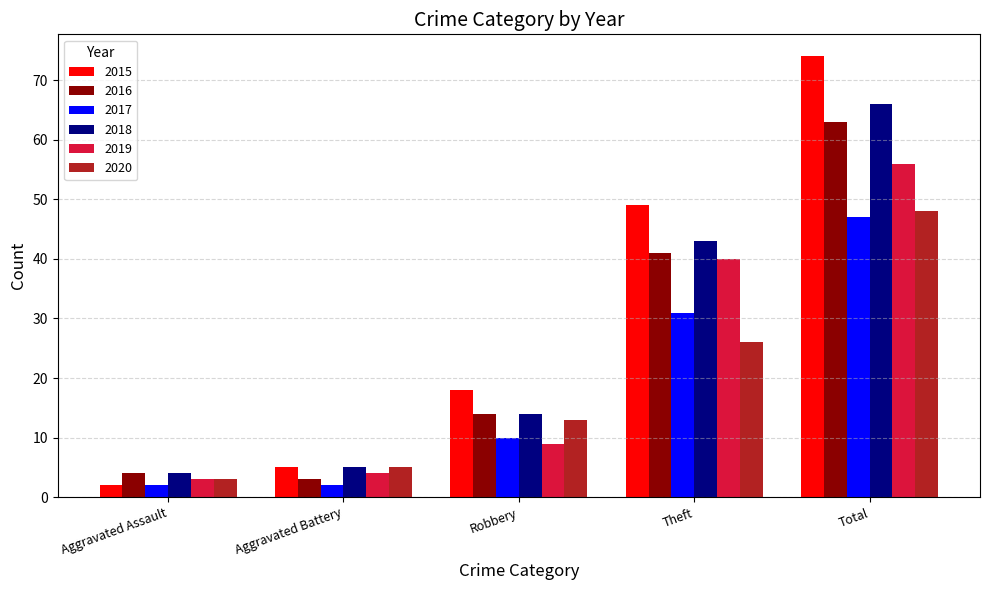

What is the minimum value for 2017?

2